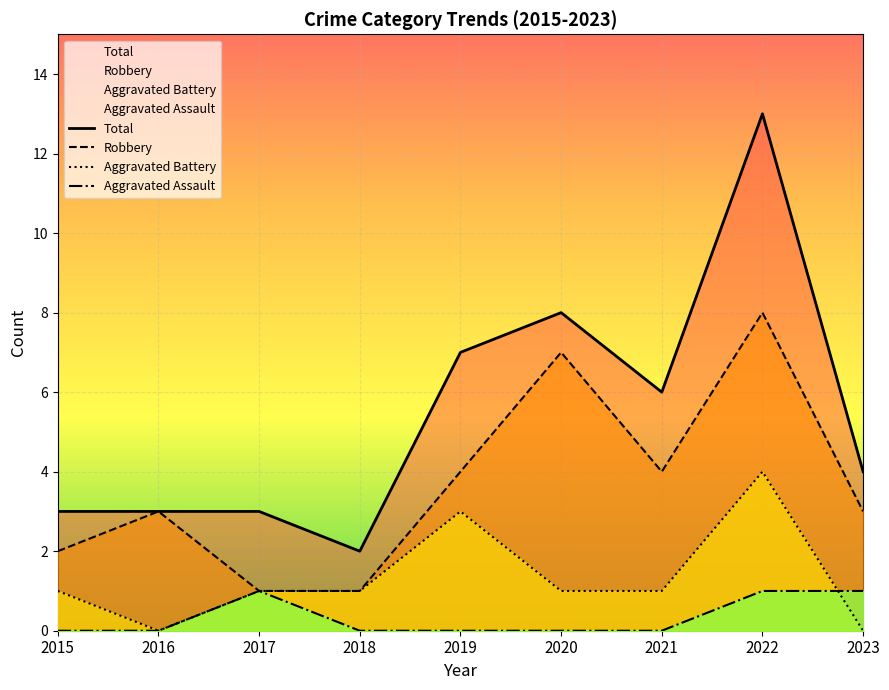

True or false: Robbery and Aggravated Assault cross at least once.

False